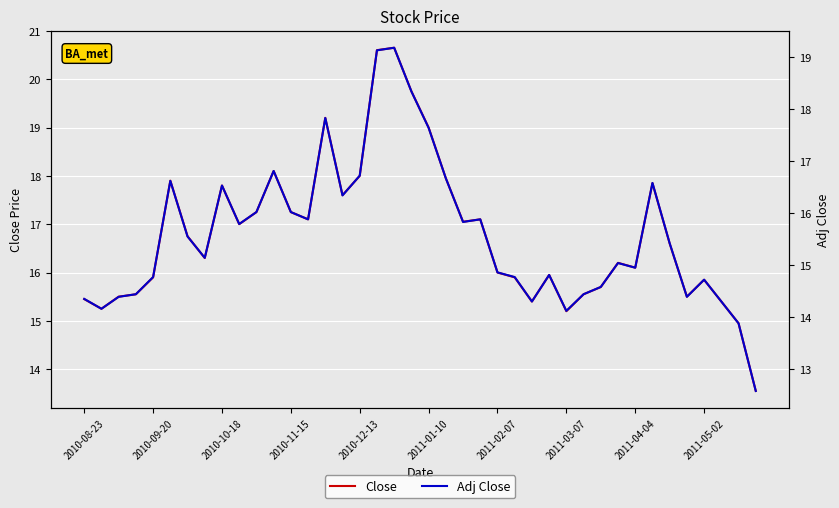

List the series in order of their peak value, lowest first.

Adj Close, Close